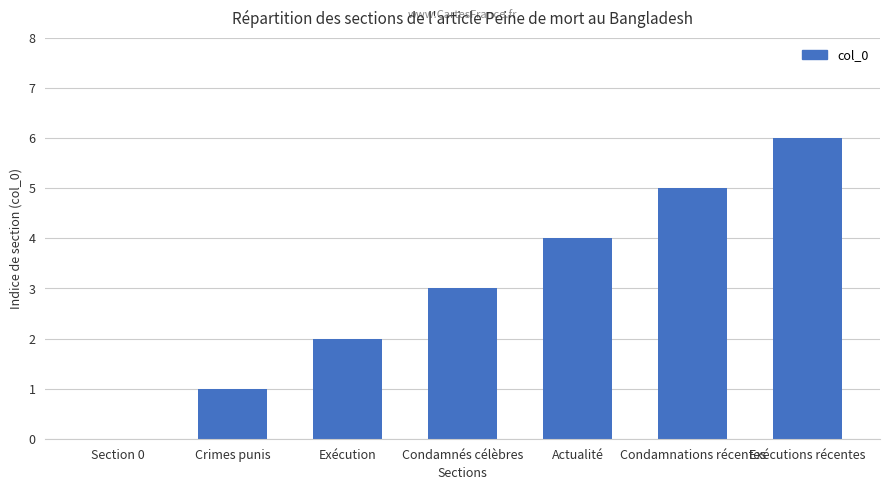

Which category has the highest value across all series?

Exécutions récentes